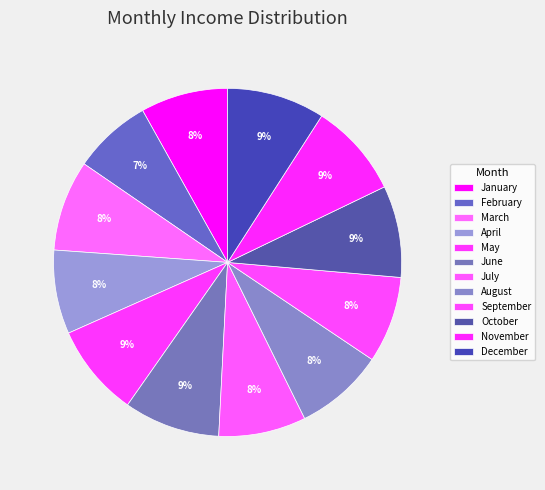

Combined, what portion of the pie is September and June?

17.0%